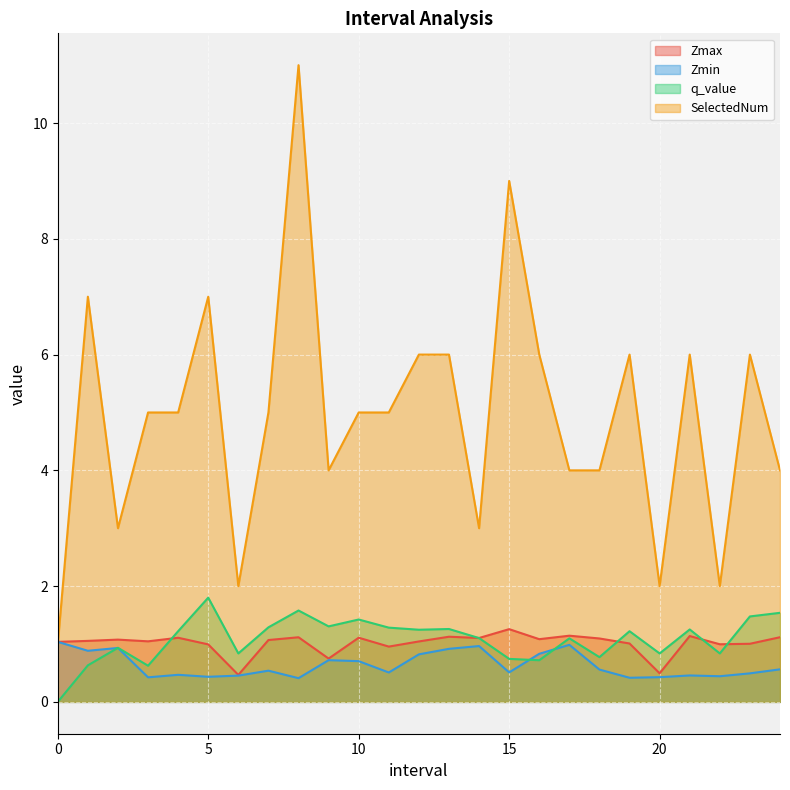

How many values in the Zmax series exceed 1?

19